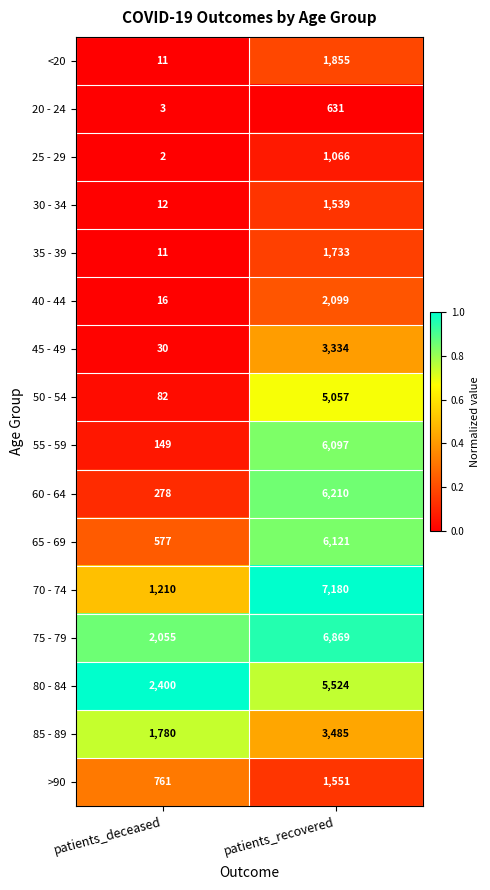

At which label does 80 - 84 reach its minimum?

patients_deceased